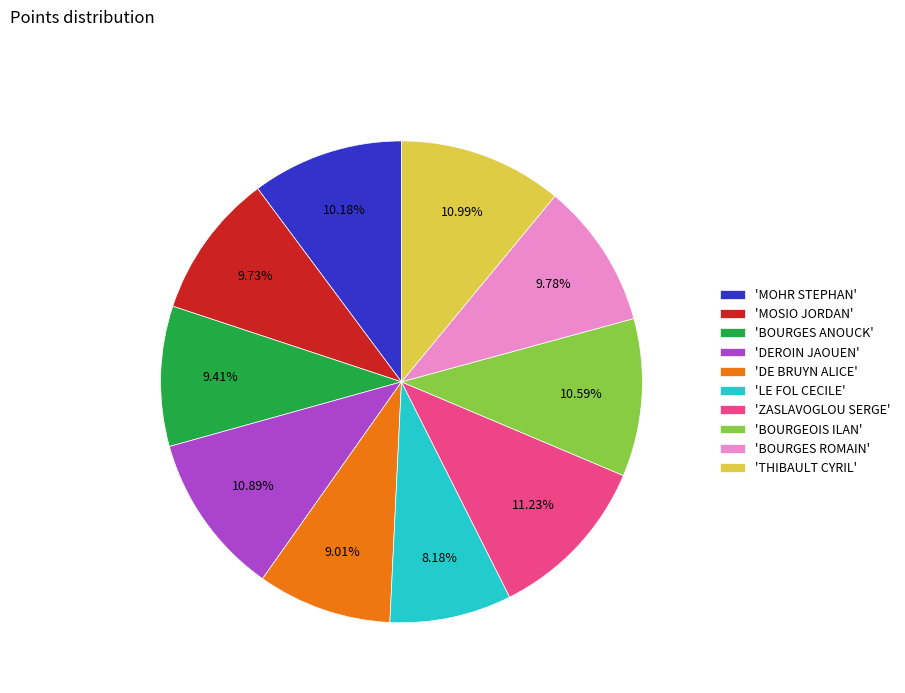

Combined, do 'BOURGES ROMAIN' and 'MOHR STEPHAN' account for over 50%?

No